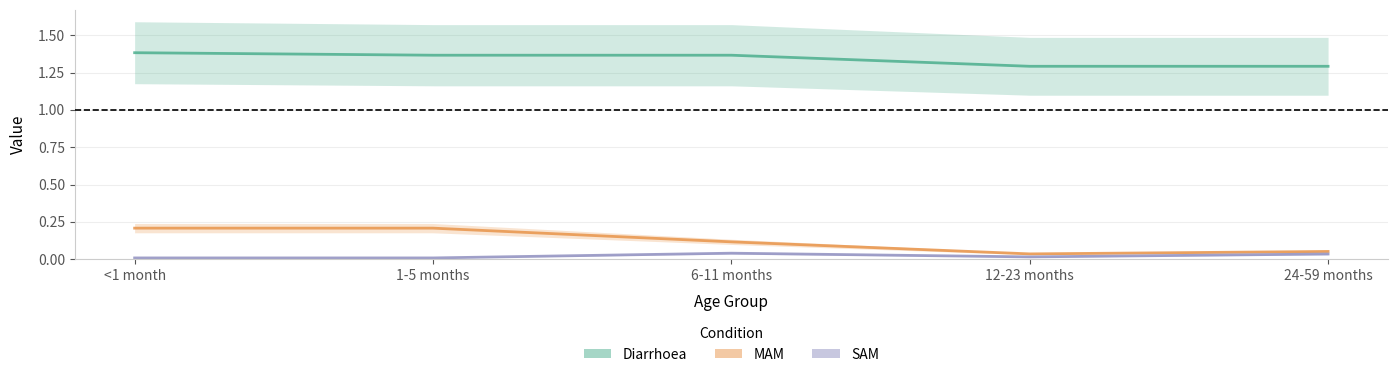

True or false: SAM has more than 0 interior local peaks.

True